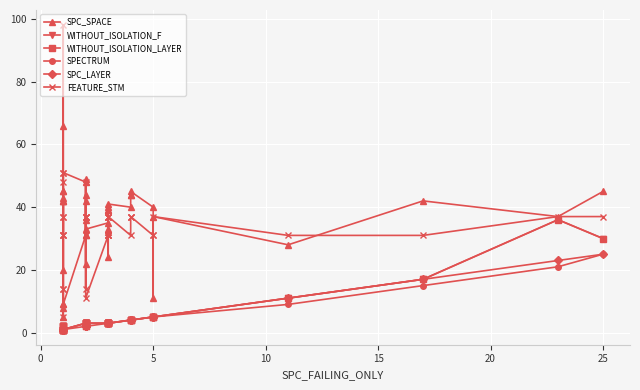

True or false: WITHOUT_ISOLATION_LAYER and SPECTRUM cross at least once.

False